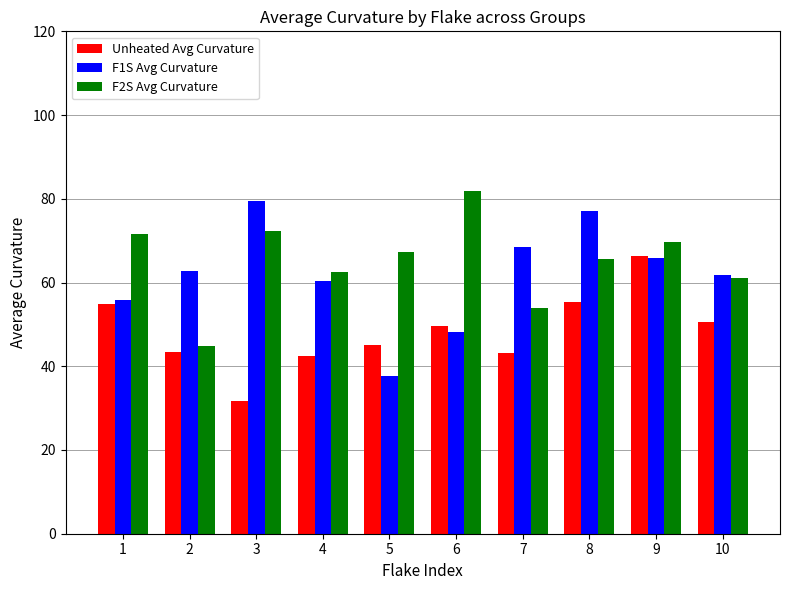

Does the chart contain stacked bars?

No